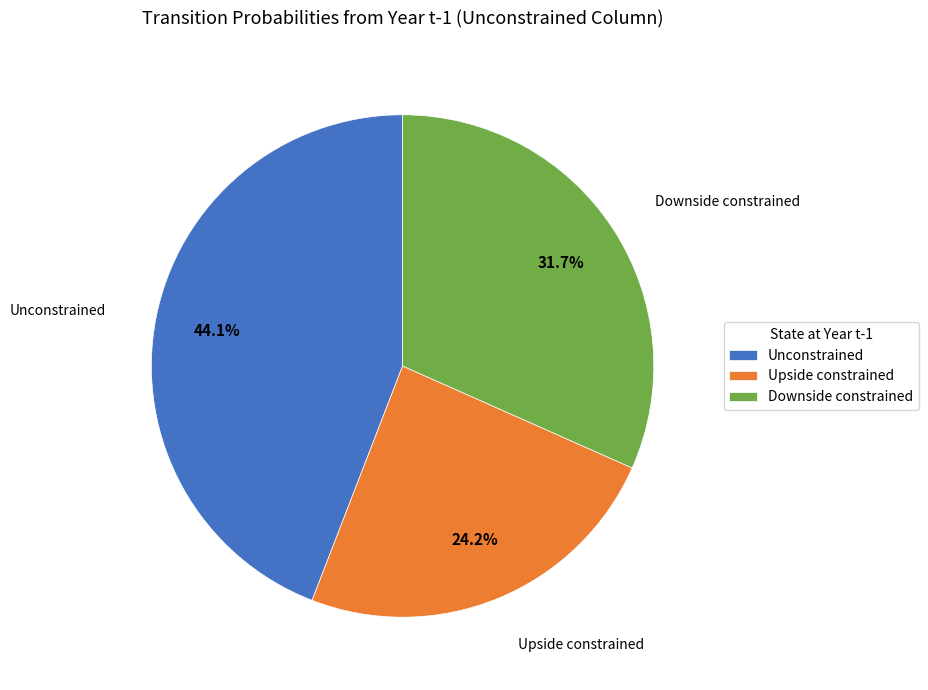

Rank the categories by value from highest to lowest.

Unconstrained, Downside constrained, Upside constrained